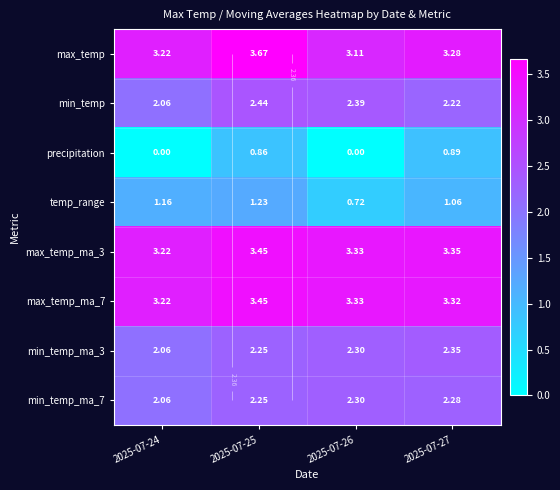

What is the highest value of the precipitation series?

0.9